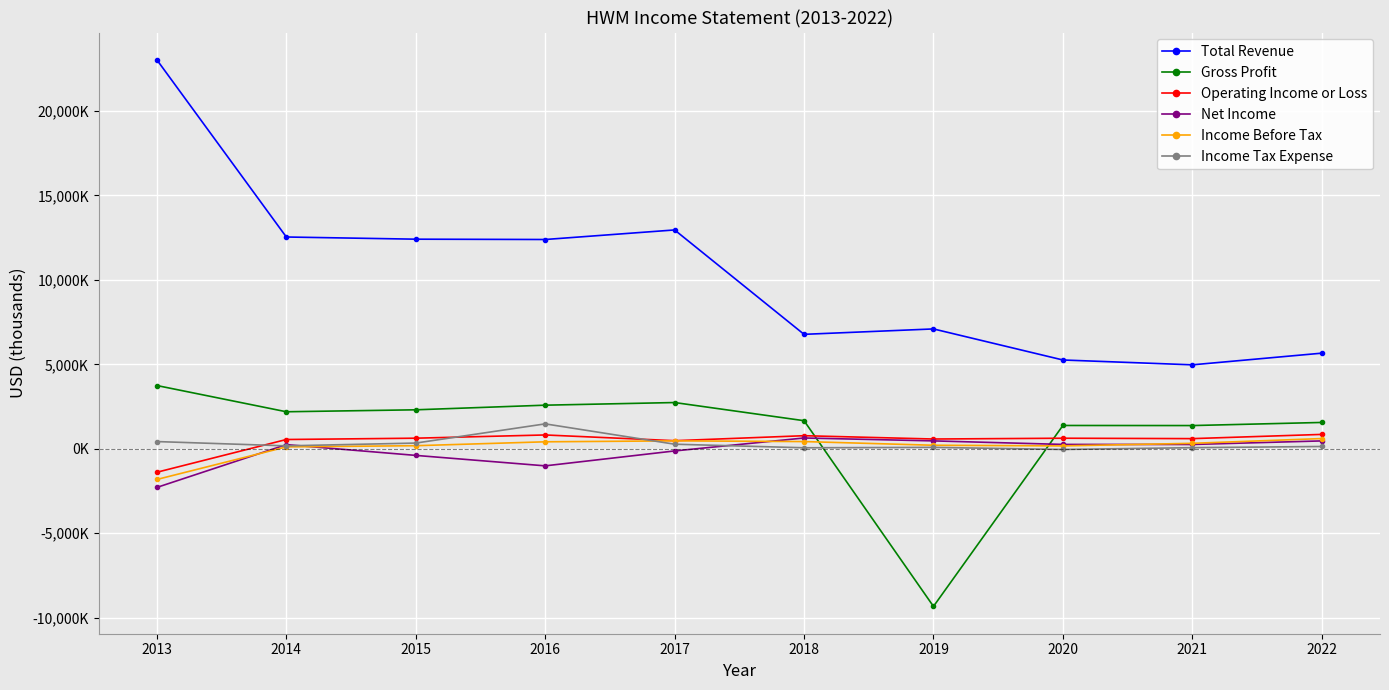

Which series changed the most between 2013 and 2022?

Total Revenue